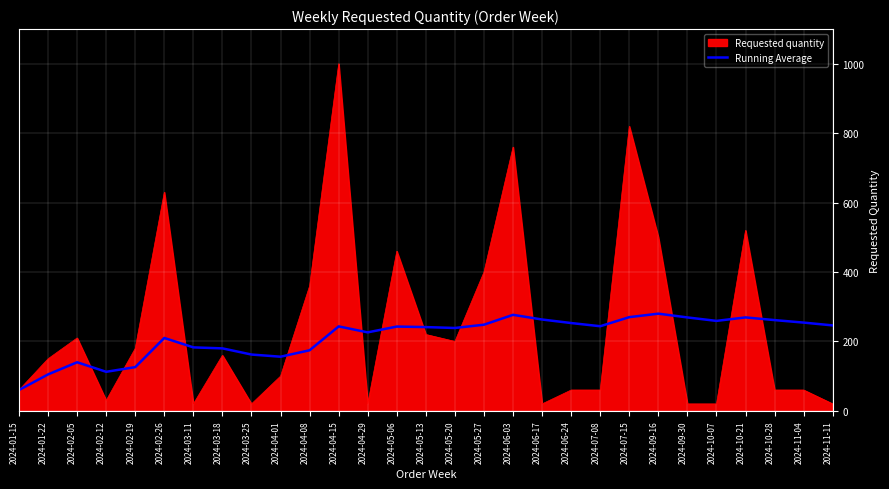

What position from the right is 2024-02-05?

27